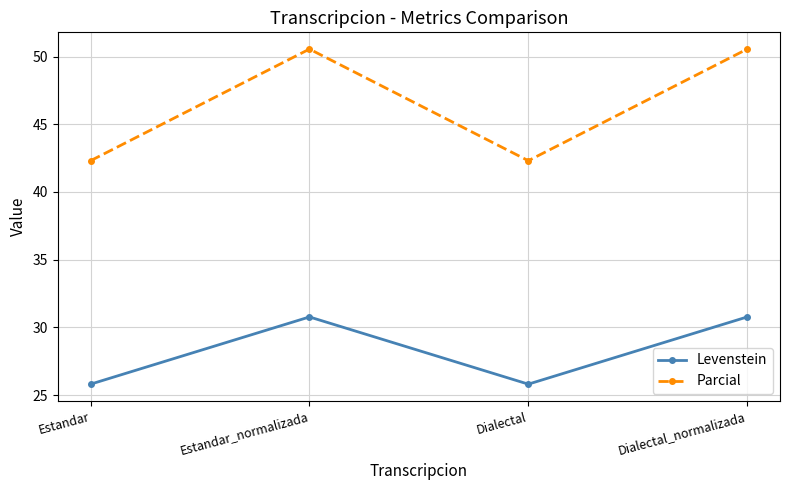

What is the value of the Levenstein point at the 4th from the left?

30.8